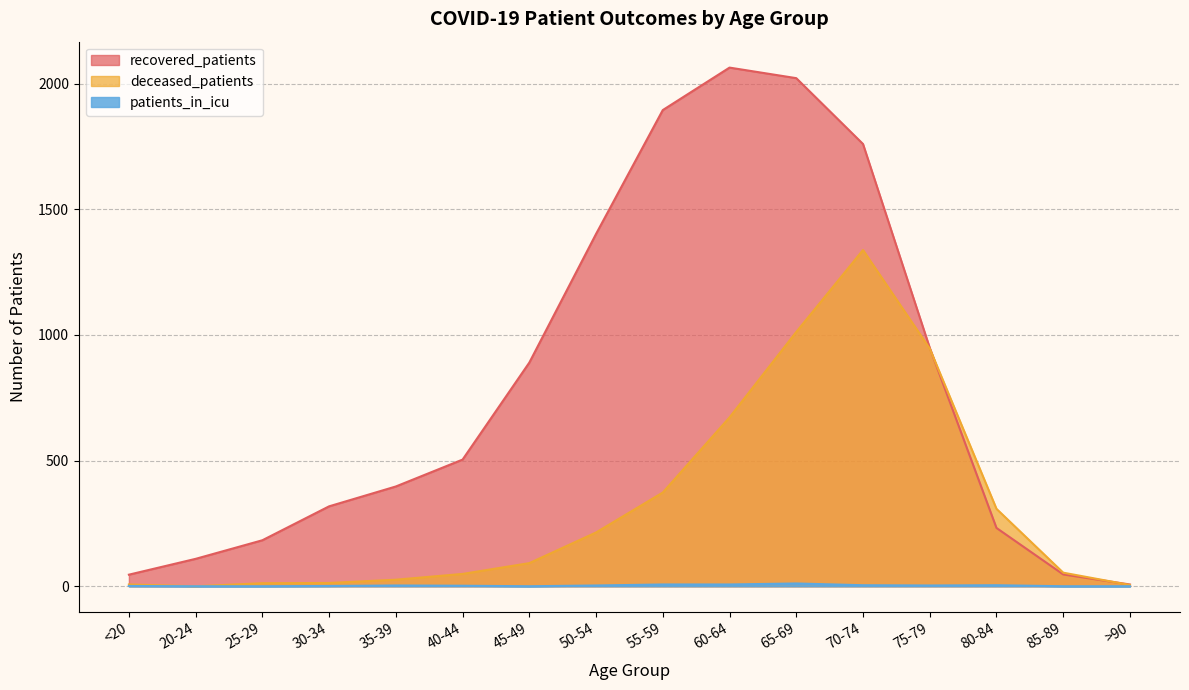

Where is the first local minimum for patients_in_icu?

45-49